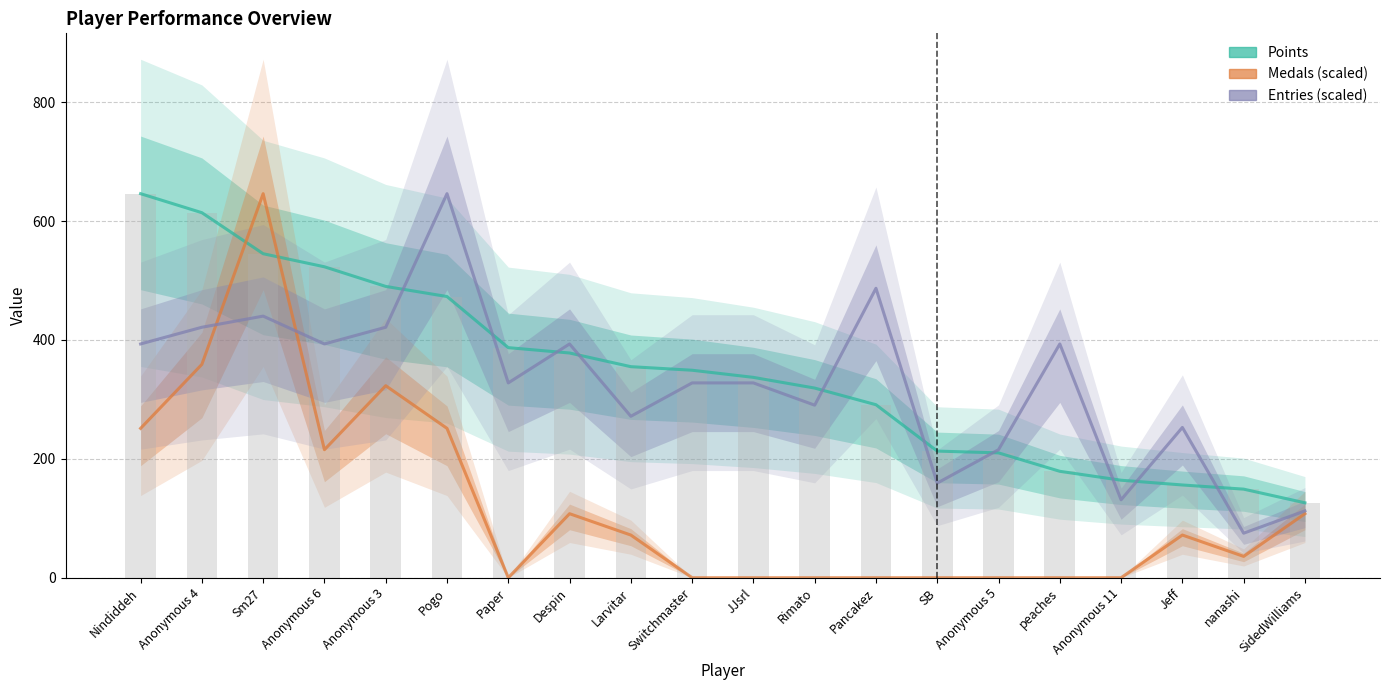

Is the value of Points at Anonymous 3 greater than the value of Medals (scaled) at Anonymous 6?

Yes